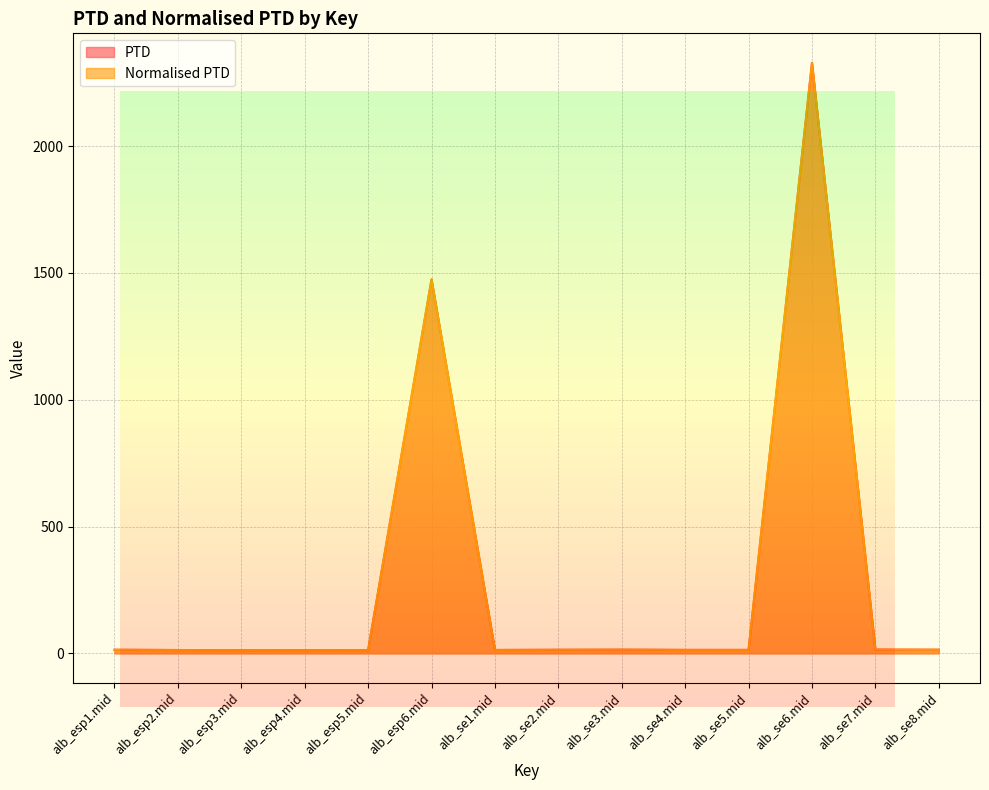

Rank the categories by Normalised PTD value from lowest to highest.

alb_esp3.mid, alb_esp5.mid, alb_esp4.mid, alb_esp2.mid, alb_se1.mid, alb_se5.mid, alb_se4.mid, alb_se2.mid, alb_esp1.mid, alb_se8.mid, alb_se3.mid, alb_se7.mid, alb_esp6.mid, alb_se6.mid